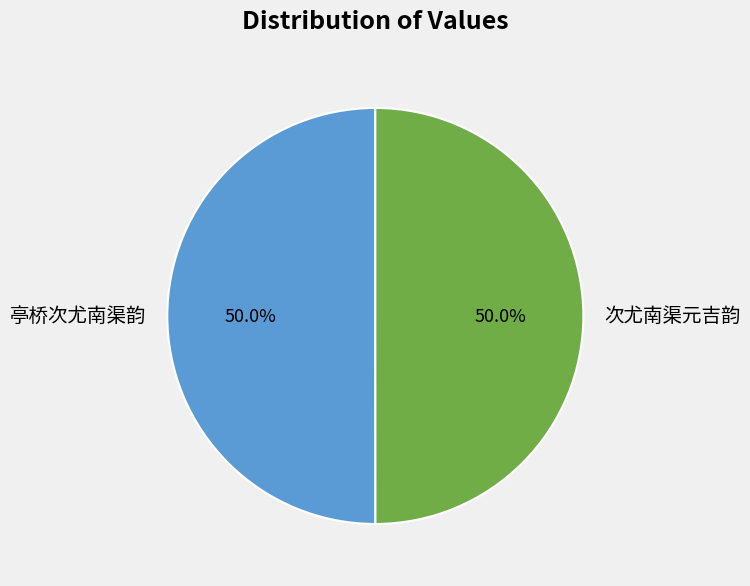

True or false: 次尤南渠元吉韵 accounts for 50% of the total.

True